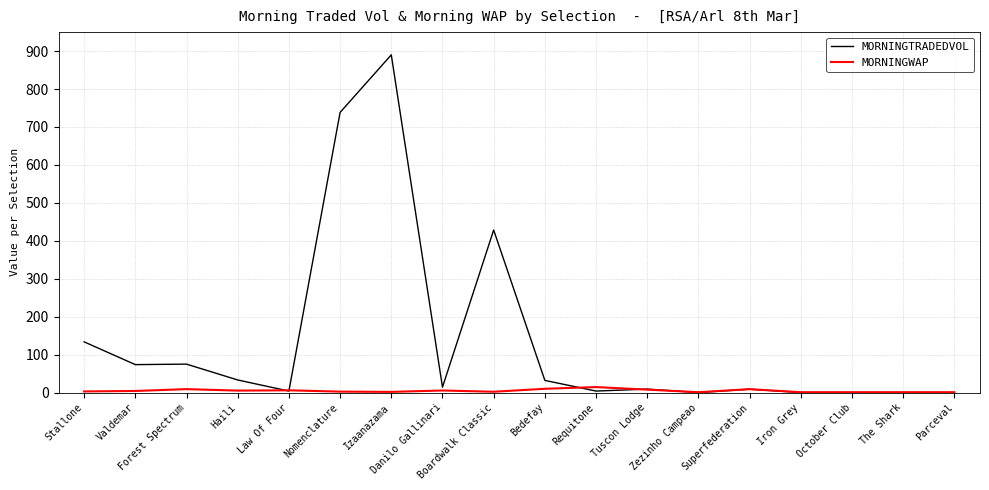

What is the difference between the highest and lowest values at Tuscon Lodge?

1.4